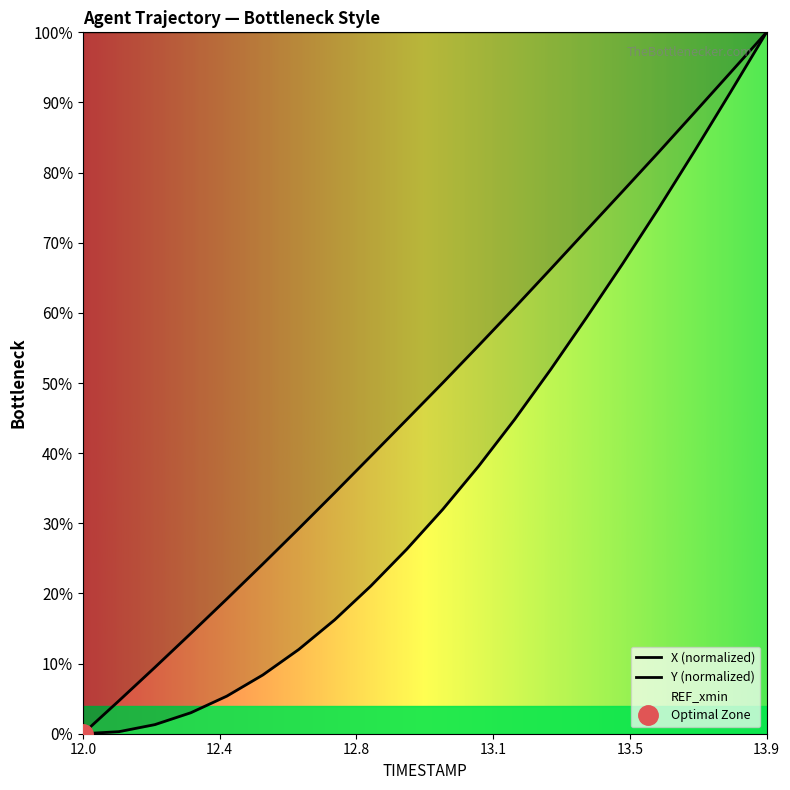

Is it true that Y (normalized) equals 2.3 at 12.8?

False